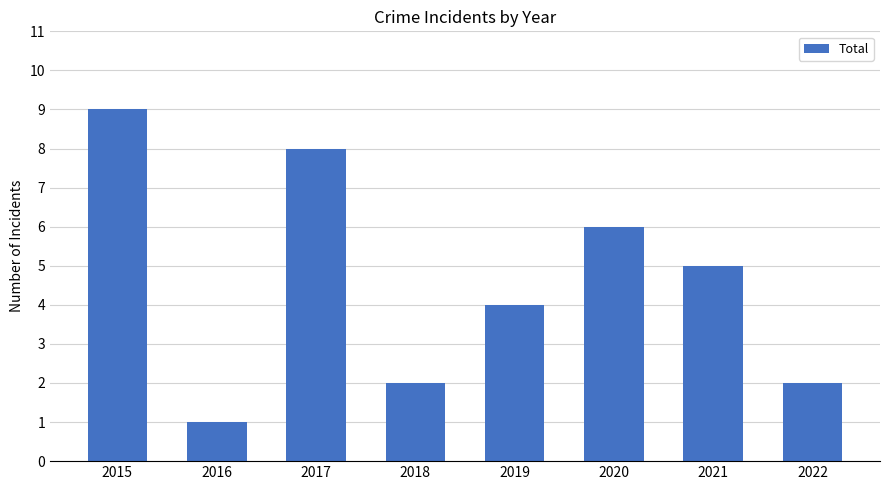

True or false: the data shows 3 at 2021.

False